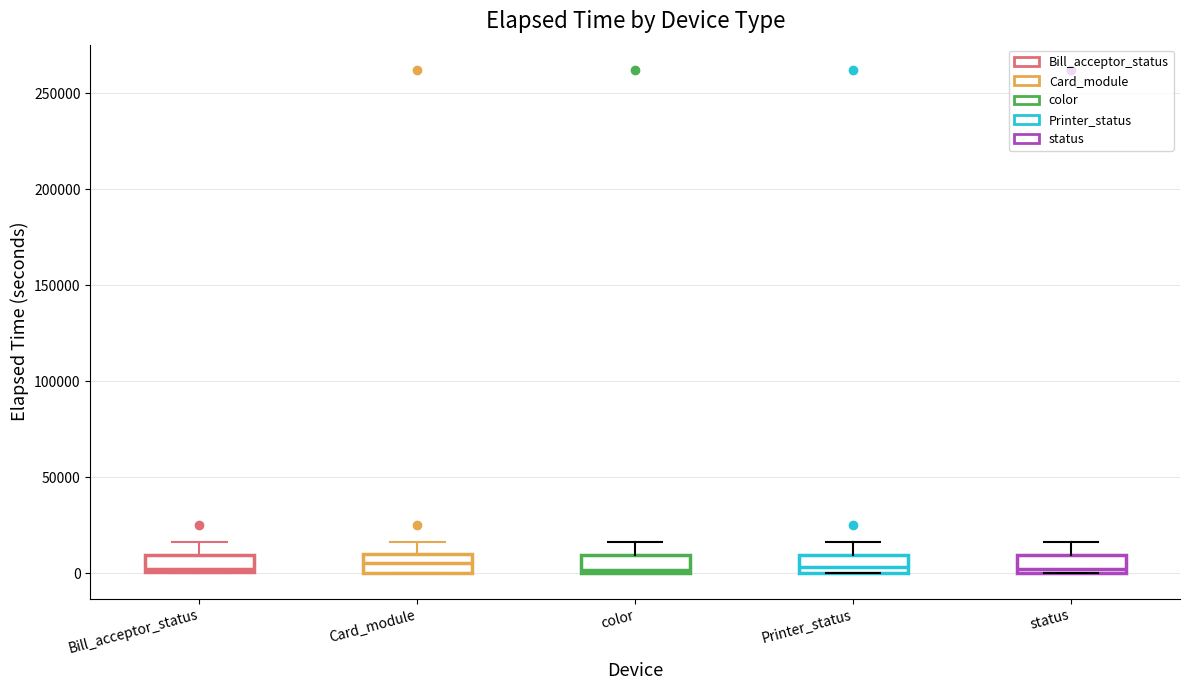

Reading left to right, transcribe this box plot: for each box, give where its median line is, the range the box spans, and where its two whiskers end, as read against the y-axis. The values are not printed on the chart, so give them approximately, as read against the axis.

Bill_acceptor_status: median 0 (just above the box's lower edge), box 0 to 10000, whiskers 0 to 15000
Card_module: median 5000, box 0 to 10000, whiskers 0 to 15000
color: median 0 (just above the box's lower edge), box 0 to 10000, whiskers 0 to 15000
Printer_status: median 5000, box 0 to 10000, whiskers 0 to 15000
status: median 0 (just above the box's lower edge), box 0 to 10000, whiskers 0 to 15000